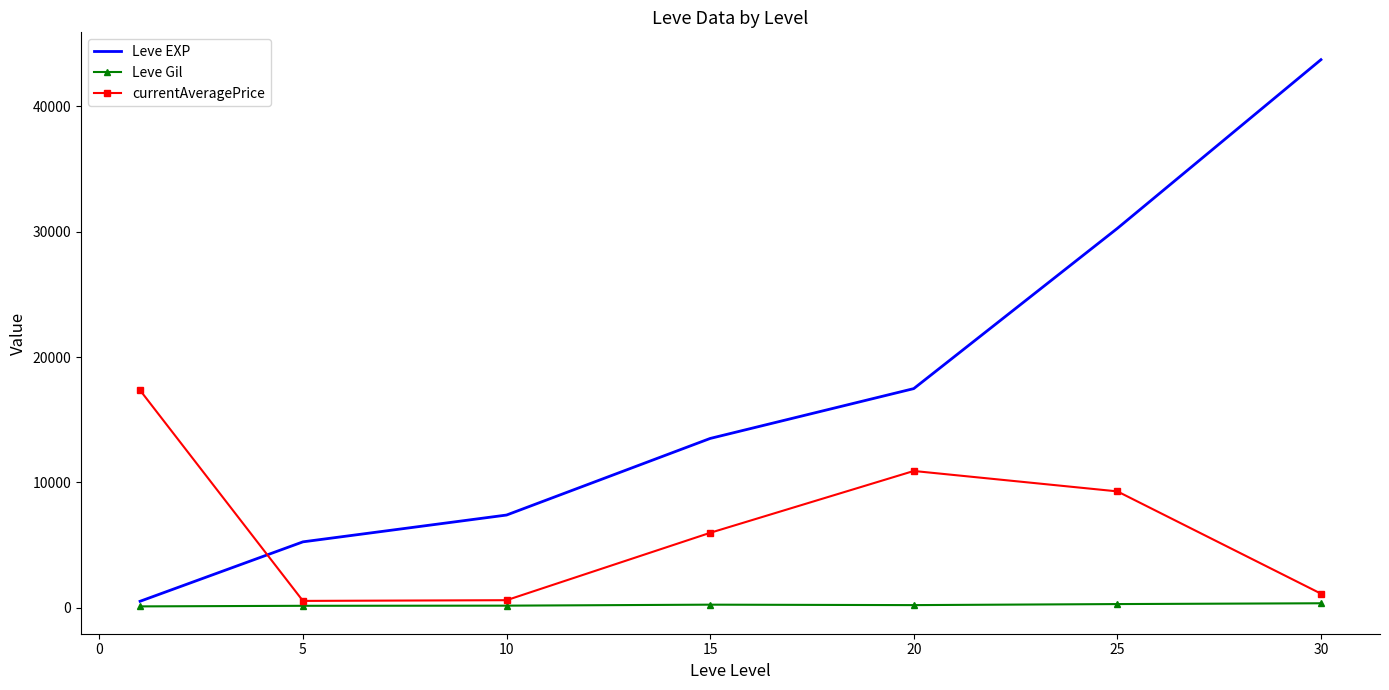

Which series has the widest spread of values?

Leve EXP